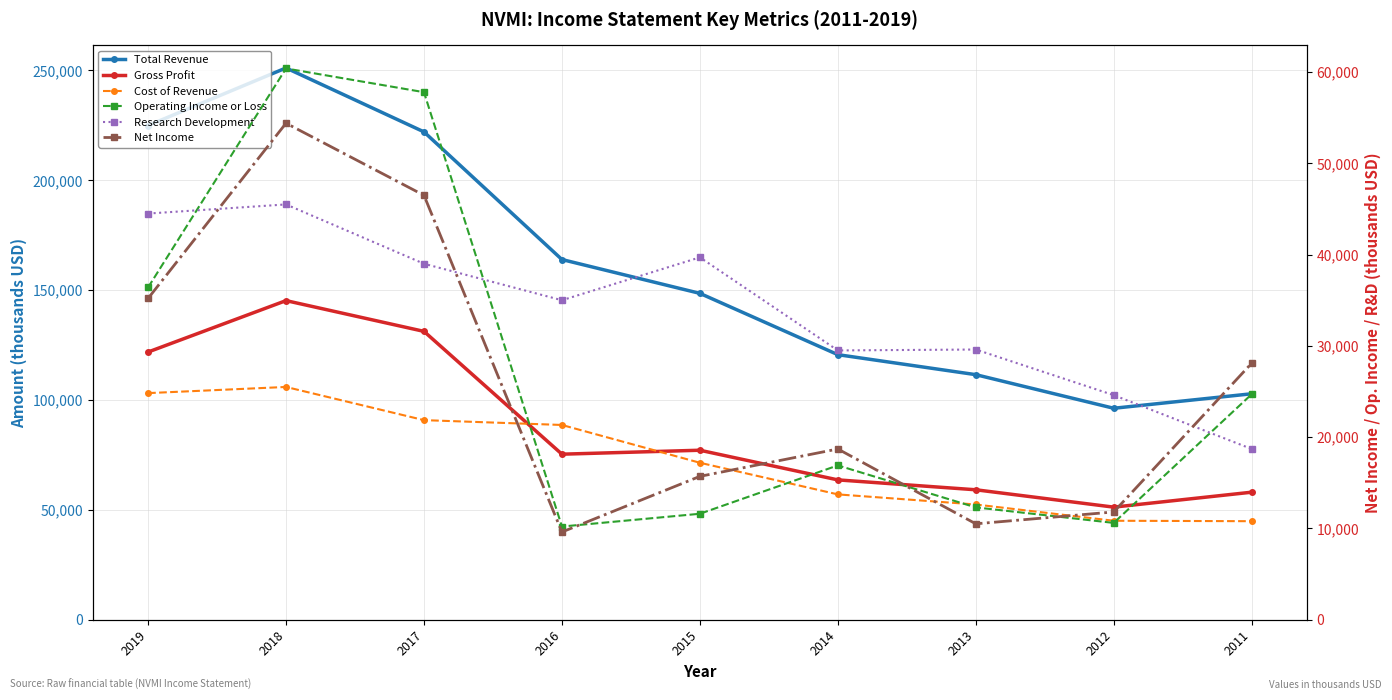

What is the average value of the Total Revenue series?

160167